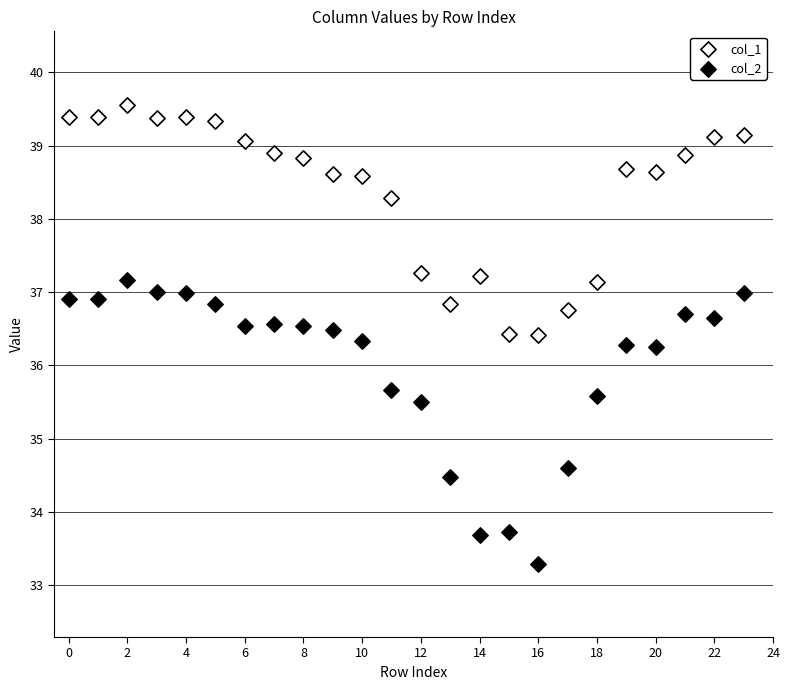

In the col_2 series, what Y value is closest to 35?

34.6